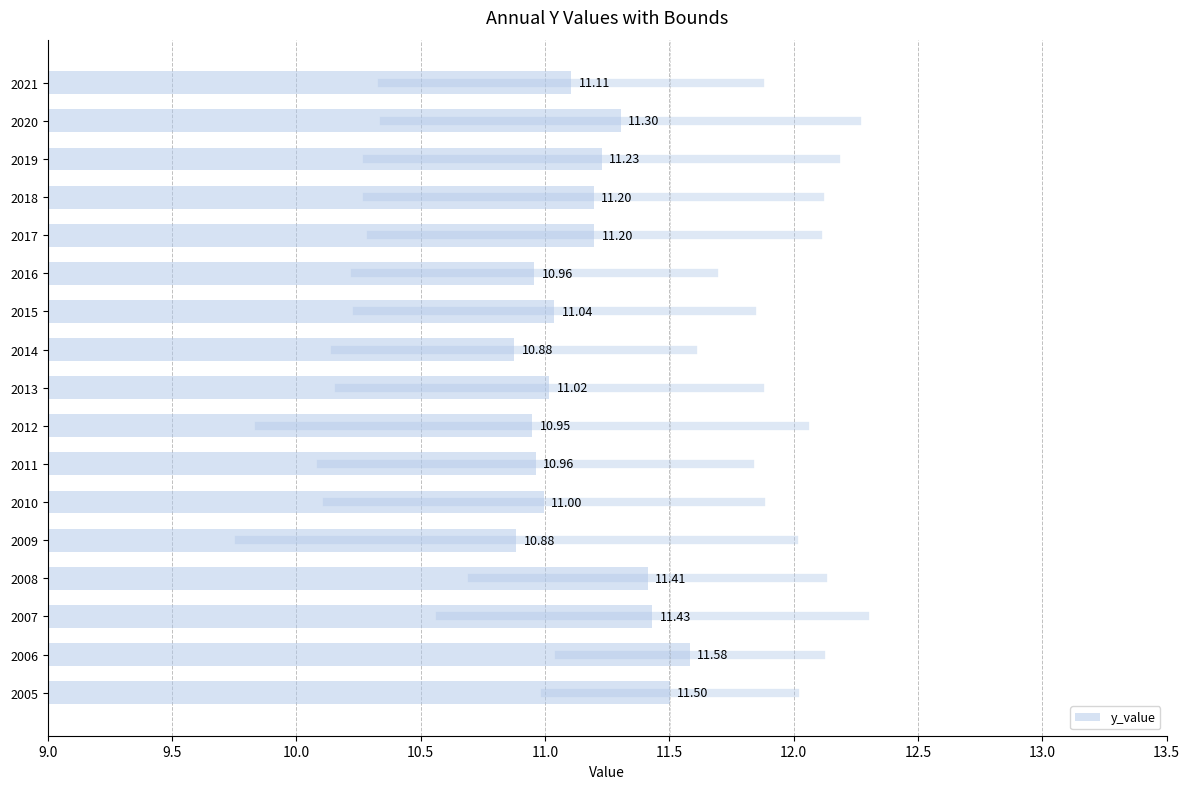

Approximately how many times larger is the value at 2018 compared to 2020?

1.0